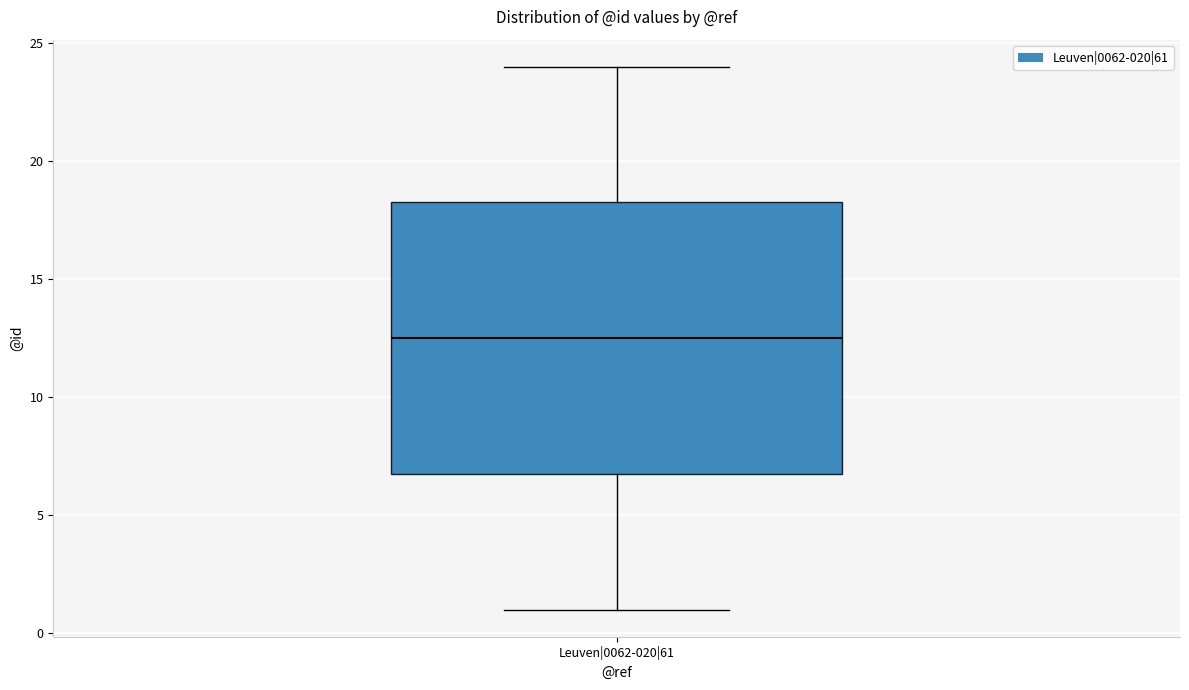

Transcribe this box plot: give where the median line is, the range the box spans, and where the two whiskers end, as read against the y-axis. The values are not printed on the chart, so give them approximately, as read against the axis.

median 12.5, box 7.0 to 18.5, whiskers 1.0 to 24.0